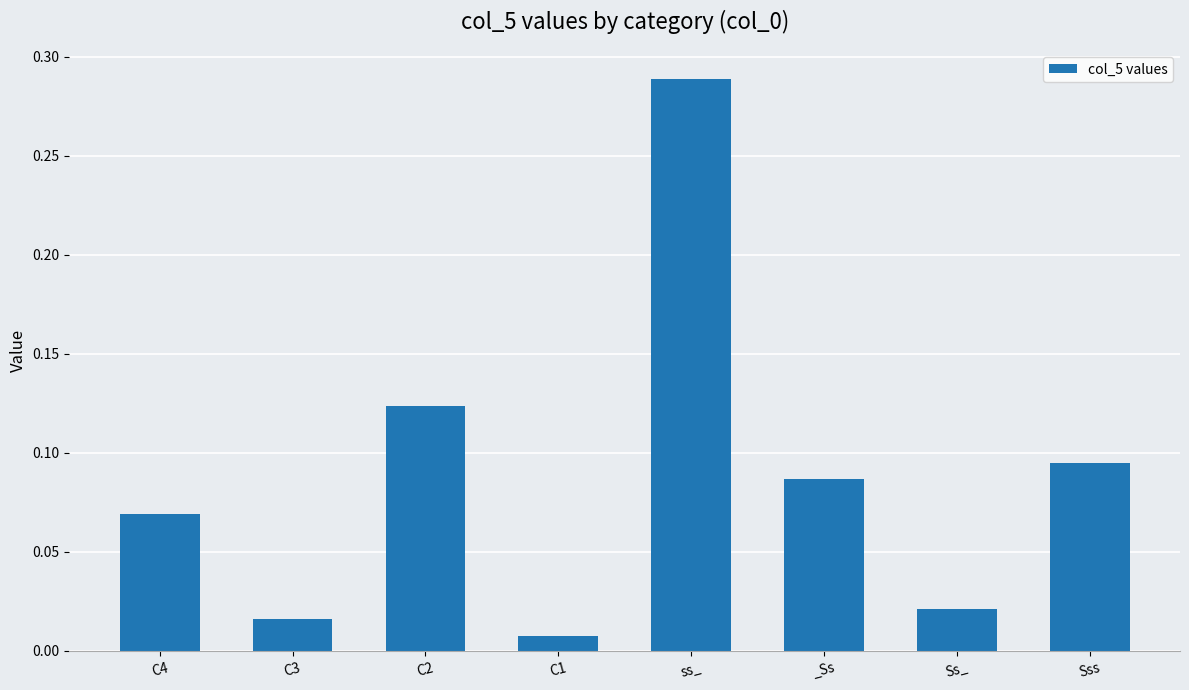

Where is the data nearest to the value 0?

C1